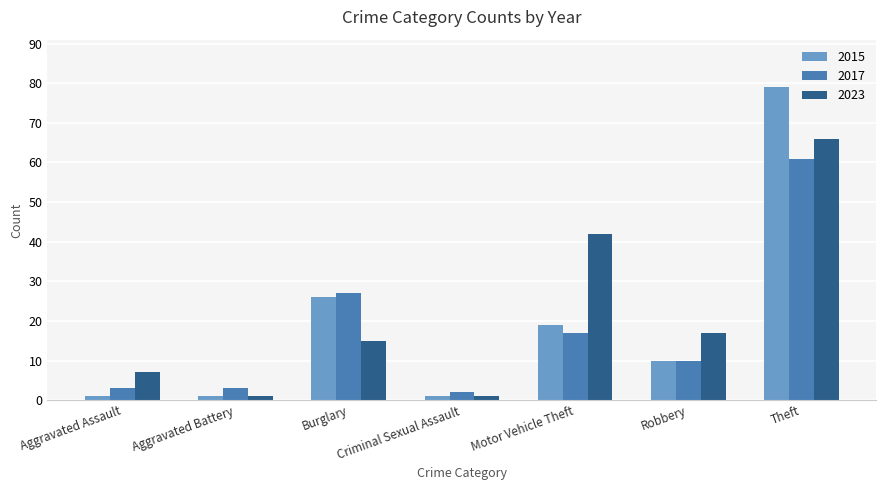

Reading left to right, what are all the values shown in this chart?

2015: Aggravated Assault=1	Aggravated Battery=1	Burglary=26	Criminal Sexual Assault=1	Motor Vehicle Theft=19	Robbery=10	Theft=79
2017: Aggravated Assault=3	Aggravated Battery=3	Burglary=27	Criminal Sexual Assault=2	Motor Vehicle Theft=17	Robbery=10	Theft=61
2023: Aggravated Assault=7	Aggravated Battery=1	Burglary=15	Criminal Sexual Assault=1	Motor Vehicle Theft=42	Robbery=17	Theft=66